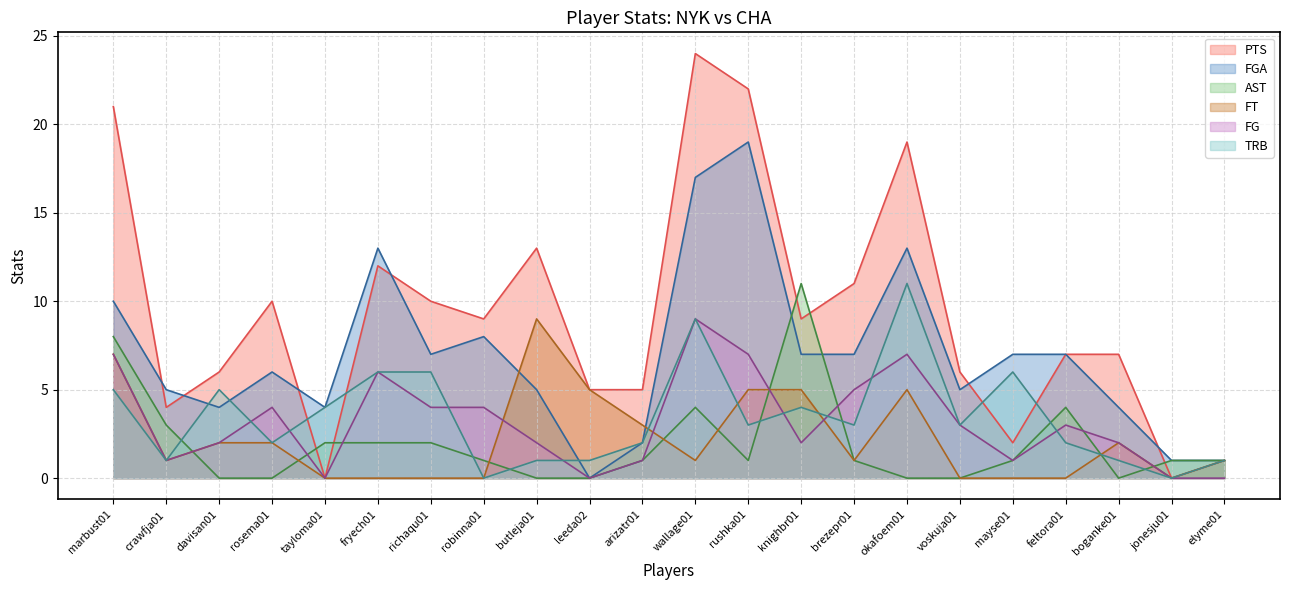

Reading left to right, list all the values displayed in this chart.

PTS: marbust01=21	crawfja01=4	davisan01=6	rosema01=10	tayloma01=0	fryech01=12	richaqu01=10	robinna01=9	butleja01=13	leeda02=5	arizatr01=5	wallage01=24	rushka01=22	knighbr01=9	brezepr01=11	okafoem01=19	voskuja01=6	mayse01=2	feltora01=7	boganke01=7	jonesju01=0	elyme01=1
FGA: marbust01=10	crawfja01=5	davisan01=4	rosema01=6	tayloma01=4	fryech01=13	richaqu01=7	robinna01=8	butleja01=5	leeda02=0	arizatr01=2	wallage01=17	rushka01=19	knighbr01=7	brezepr01=7	okafoem01=13	voskuja01=5	mayse01=7	feltora01=7	boganke01=4	jonesju01=1	elyme01=1
AST: marbust01=8	crawfja01=3	davisan01=0	rosema01=0	tayloma01=2	fryech01=2	richaqu01=2	robinna01=1	butleja01=0	leeda02=0	arizatr01=1	wallage01=4	rushka01=1	knighbr01=11	brezepr01=1	okafoem01=0	voskuja01=0	mayse01=1	feltora01=4	boganke01=0	jonesju01=1	elyme01=1
FT: marbust01=7	crawfja01=1	davisan01=2	rosema01=2	tayloma01=0	fryech01=0	richaqu01=0	robinna01=0	butleja01=9	leeda02=5	arizatr01=3	wallage01=1	rushka01=5	knighbr01=5	brezepr01=1	okafoem01=5	voskuja01=0	mayse01=0	feltora01=0	boganke01=2	jonesju01=0	elyme01=1
FG: marbust01=7	crawfja01=1	davisan01=2	rosema01=4	tayloma01=0	fryech01=6	richaqu01=4	robinna01=4	butleja01=2	leeda02=0	arizatr01=1	wallage01=9	rushka01=7	knighbr01=2	brezepr01=5	okafoem01=7	voskuja01=3	mayse01=1	feltora01=3	boganke01=2	jonesju01=0	elyme01=0
TRB: marbust01=5	crawfja01=1	davisan01=5	rosema01=2	tayloma01=4	fryech01=6	richaqu01=6	robinna01=0	butleja01=1	leeda02=1	arizatr01=2	wallage01=9	rushka01=3	knighbr01=4	brezepr01=3	okafoem01=11	voskuja01=3	mayse01=6	feltora01=2	boganke01=1	jonesju01=0	elyme01=1